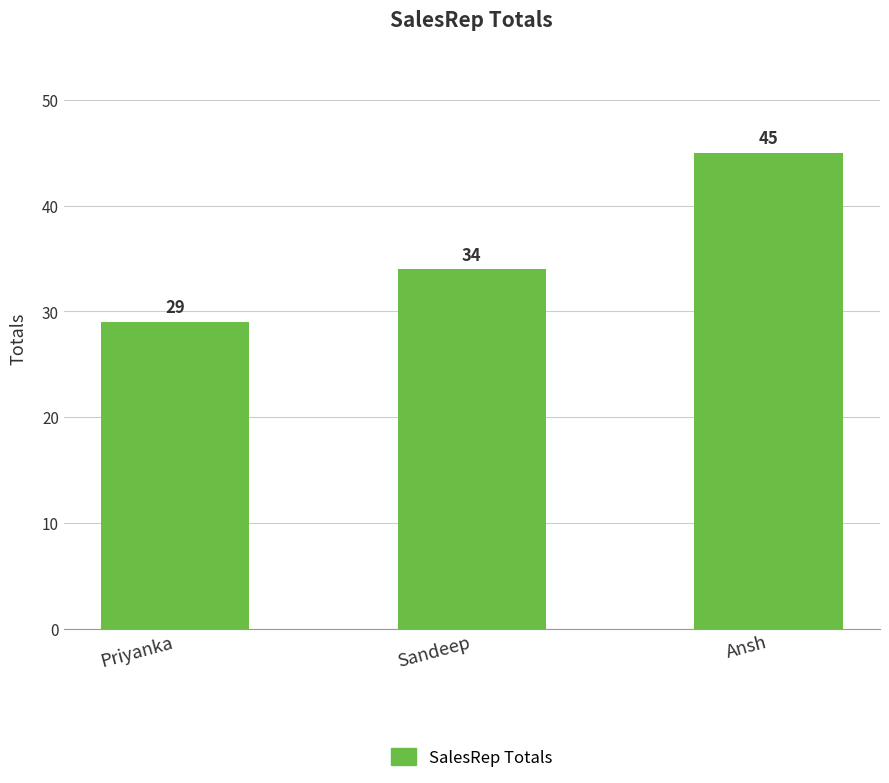

Reading right to left, extract all data points from this chart.

Ansh=45	Sandeep=34	Priyanka=29